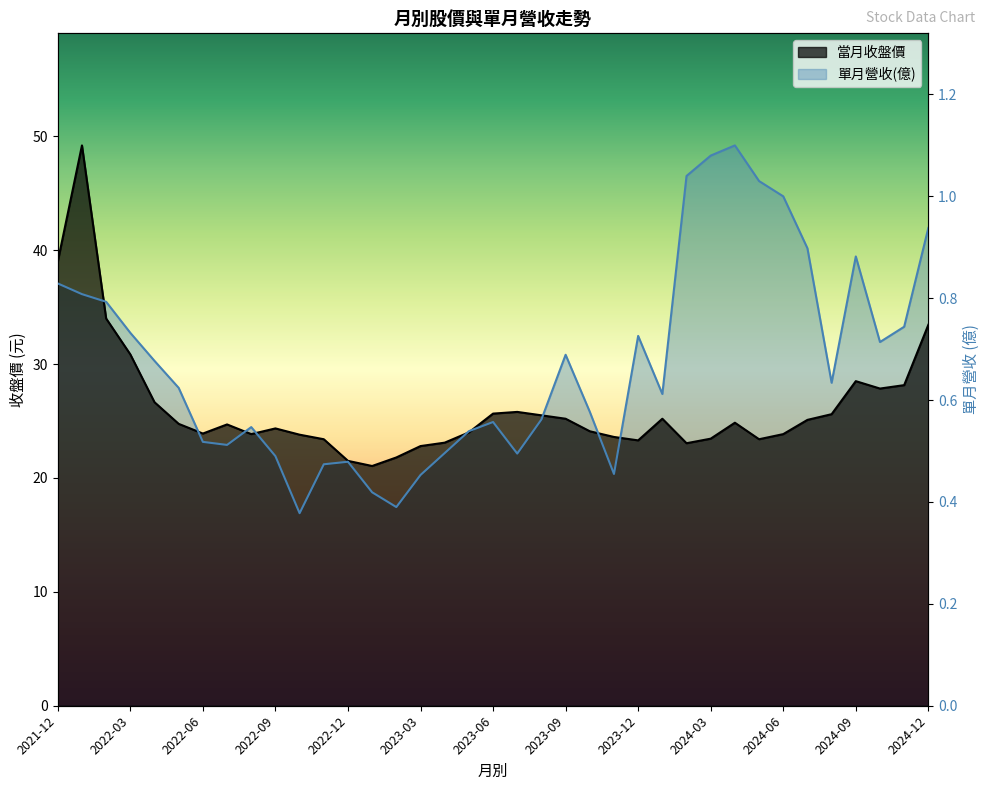

Is it true that 單月營收(億) equals 9.4 at 2023-04?

False